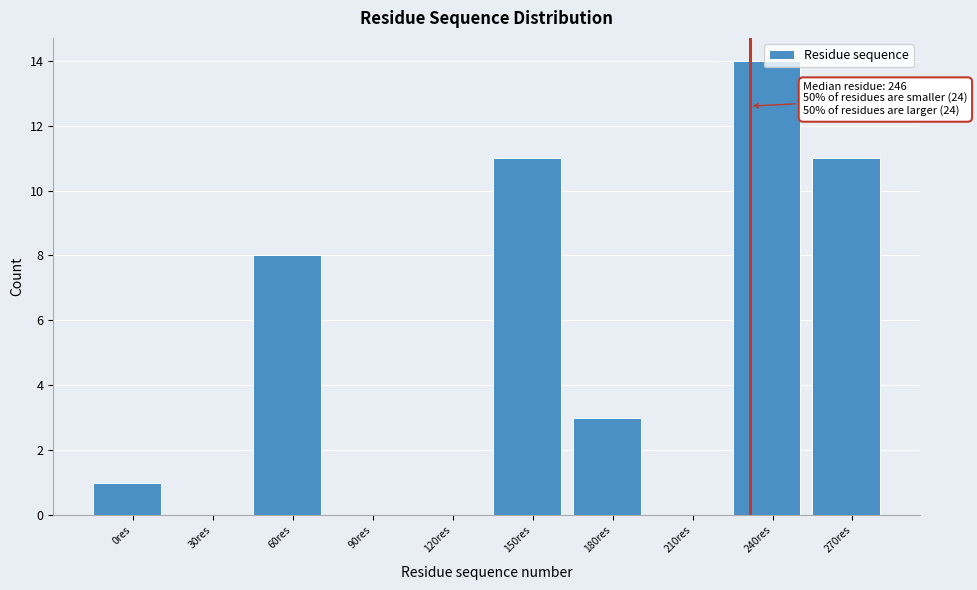

What is the sum of all values?

48